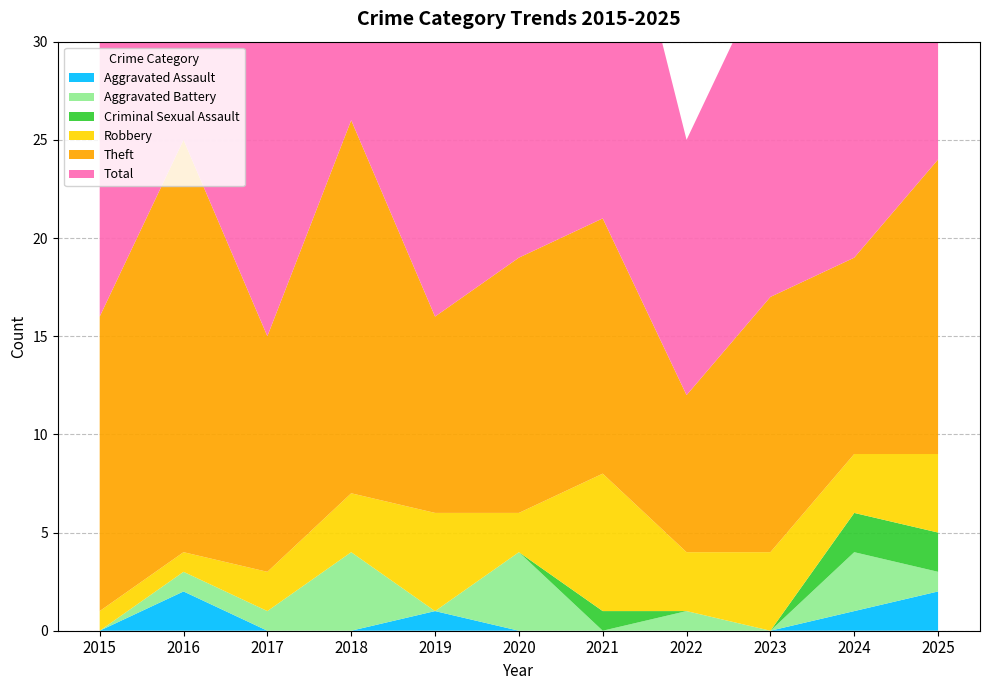

Reading left to right, list all the values displayed in this chart.

Aggravated Assault: 2015=0	2016=2	2017=0	2018=0	2019=1	2020=0	2021=0	2022=0	2023=0	2024=1	2025=2
Aggravated Battery: 2015=0	2016=1	2017=1	2018=4	2019=0	2020=4	2021=0	2022=1	2023=0	2024=3	2025=1
Criminal Sexual Assault: 2015=0	2016=0	2017=0	2018=0	2019=0	2020=0	2021=1	2022=0	2023=0	2024=2	2025=2
Robbery: 2015=1	2016=1	2017=2	2018=3	2019=5	2020=2	2021=7	2022=3	2023=4	2024=3	2025=4
Theft: 2015=15	2016=21	2017=12	2018=19	2019=10	2020=13	2021=13	2022=8	2023=13	2024=10	2025=15
Total: 2015=16	2016=25	2017=15	2018=26	2019=16	2020=19	2021=21	2022=13	2023=17	2024=19	2025=24